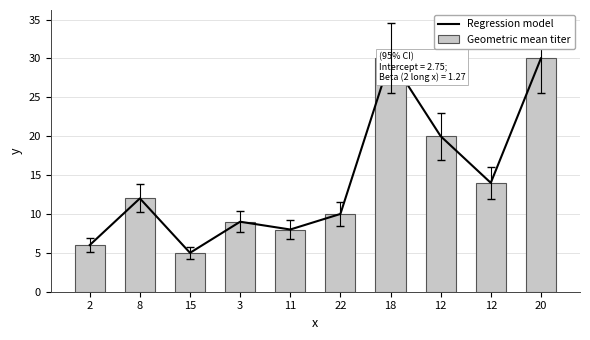

Which series has the largest total across all categories?

Regression model